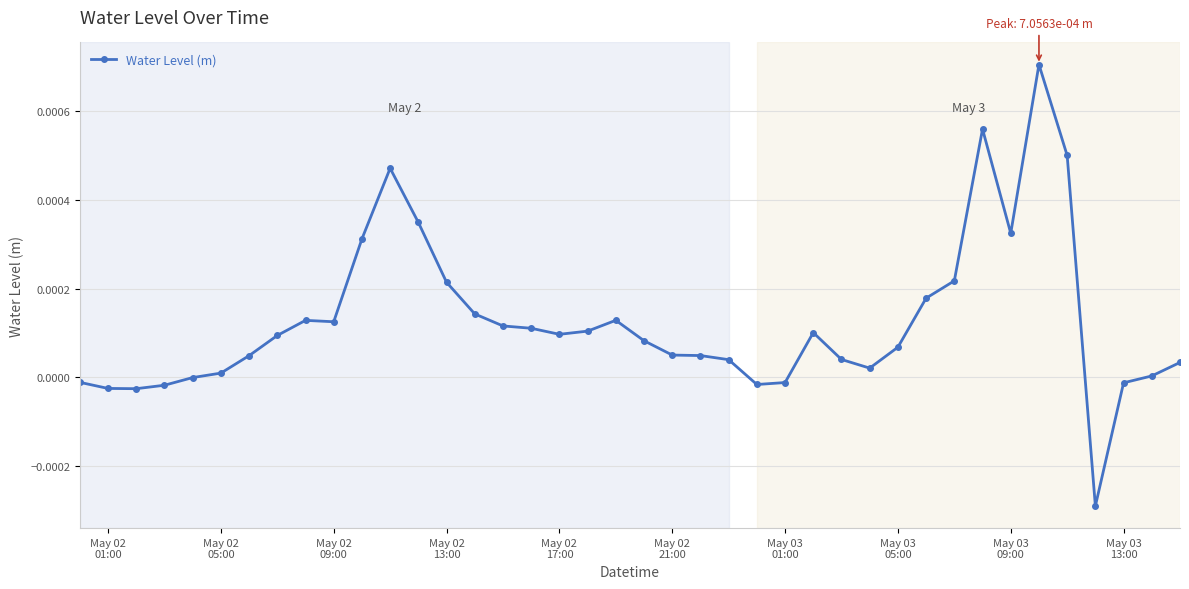

True or false: the data has more than 2 interior local peaks.

True